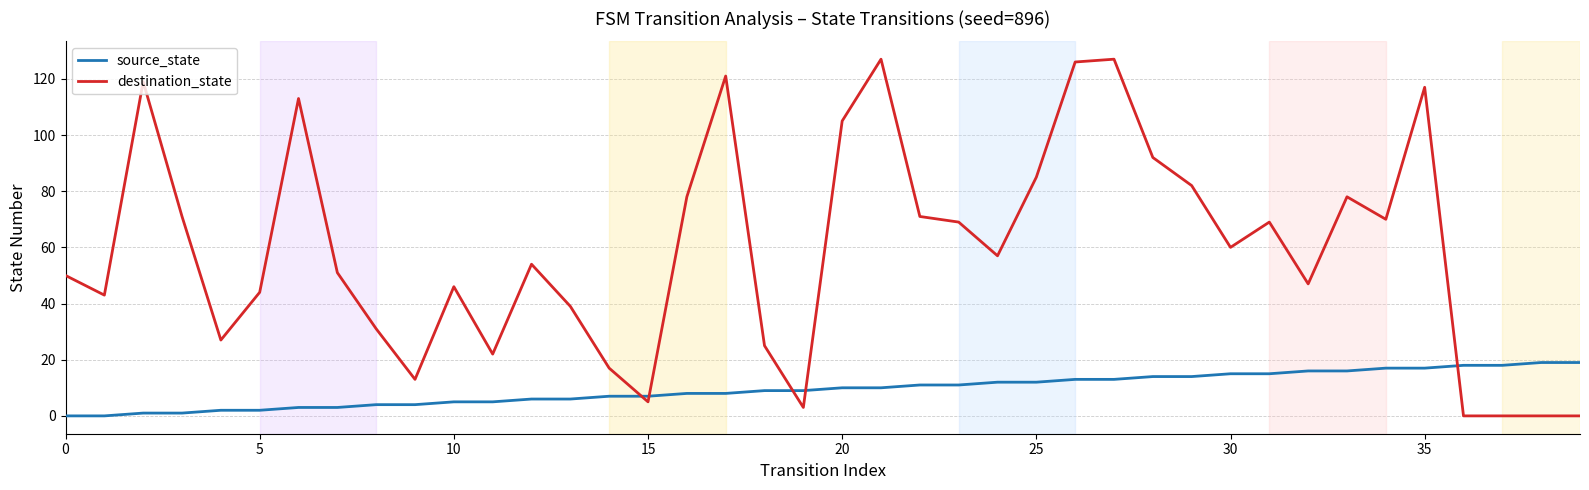

Reading left to right, extract all data points from this chart.

source_state: 0	0	1	1	2	2	3	3	4	4	5	5	6	6	7	7	8	8	9	9	10	10	11	11	12	12	13	13	14	14	15	15	16	16	17	17	18	18	19	19
destination_state: 50	43	119	71	27	44	113	51	31	13	46	22	54	39	17	5	78	121	25	3	105	127	71	69	57	85	126	127	92	82	60	69	47	78	70	117	0	0	0	0